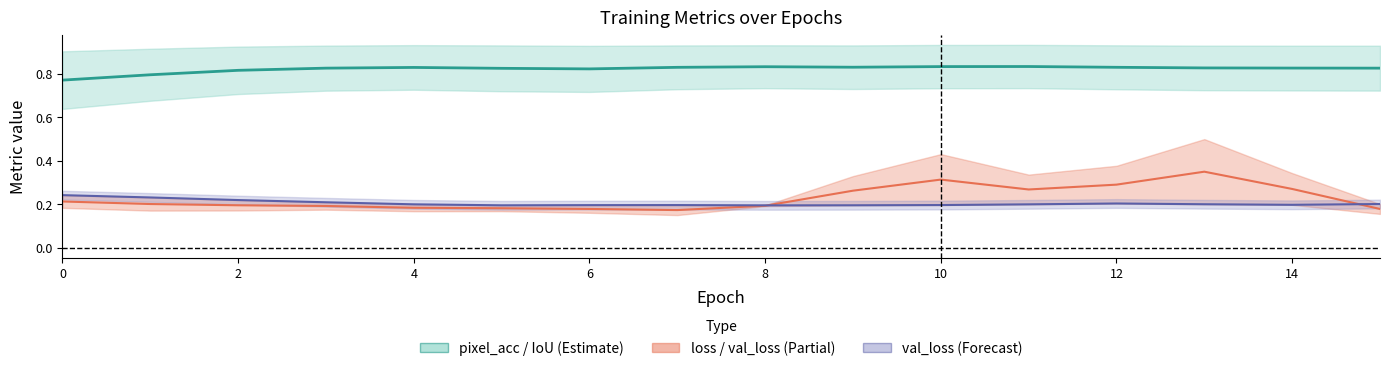

How many val_loss values are between 0 and 1?

16